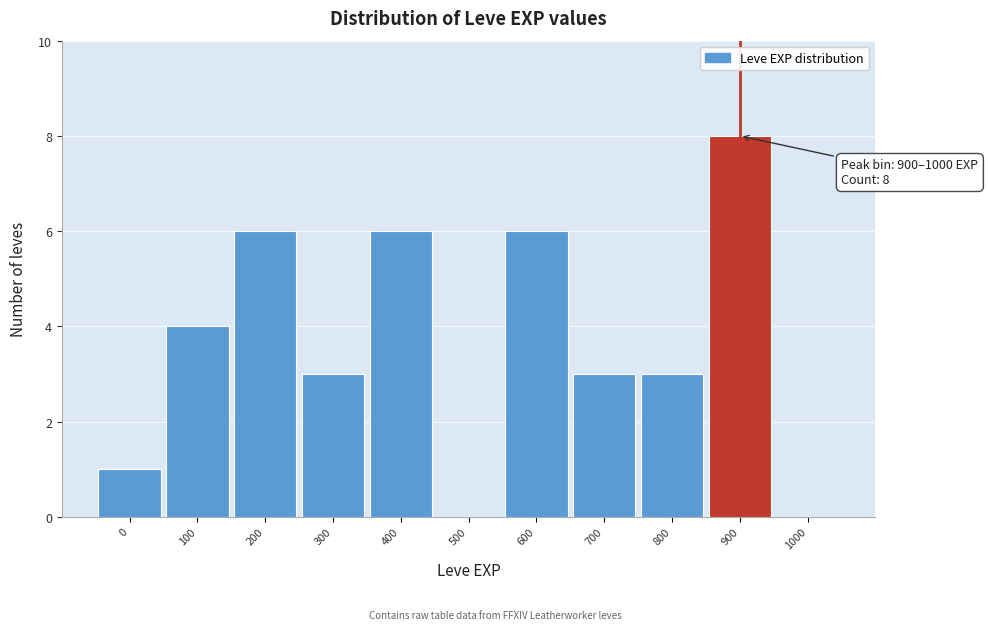

Reading left to right, extract all data points from this chart.

0=1	100=4	200=6	300=3	400=6	500=0	600=6	700=3	800=3	900=8	1000=0